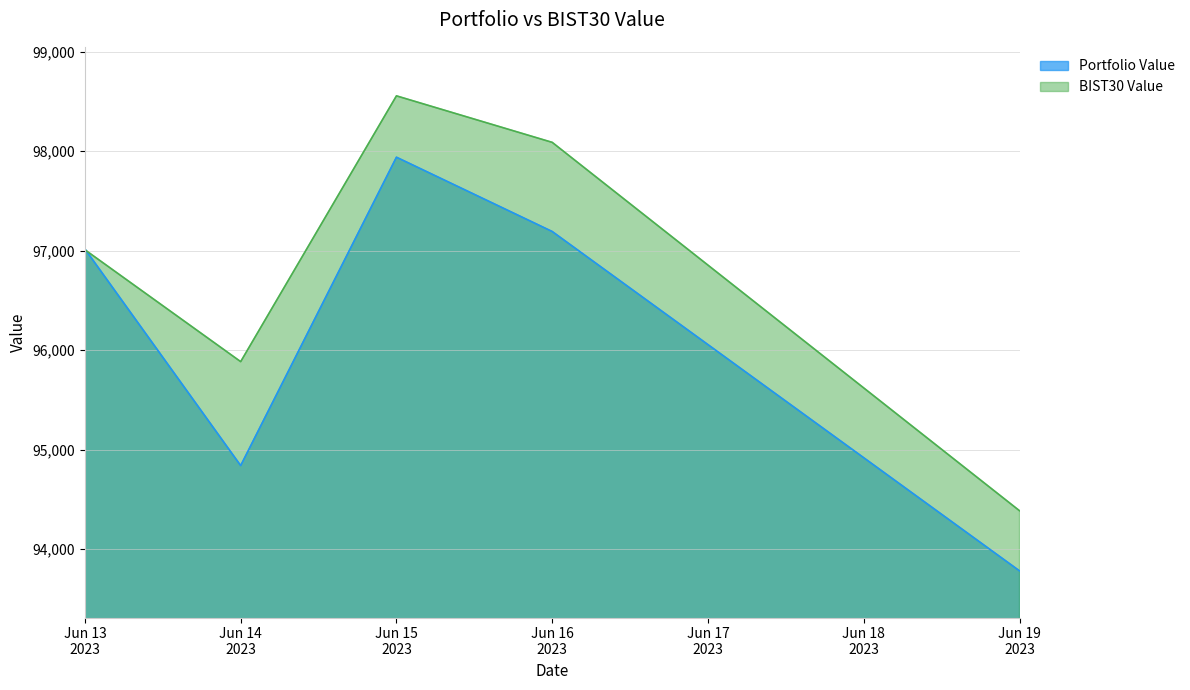

Reading left to right, extract all data points from this chart.

Portfolio Value: Jun 13
2023=97016.6	Jun 14
2023=94838.7	Jun 15
2023=97938.7	Jun 16
2023=97191.8	Jun 19
2023=93780.0
BIST30 Value: Jun 13
2023=97008.3	Jun 14
2023=95883.5	Jun 15
2023=98555.5	Jun 16
2023=98088.0	Jun 19
2023=94384.5